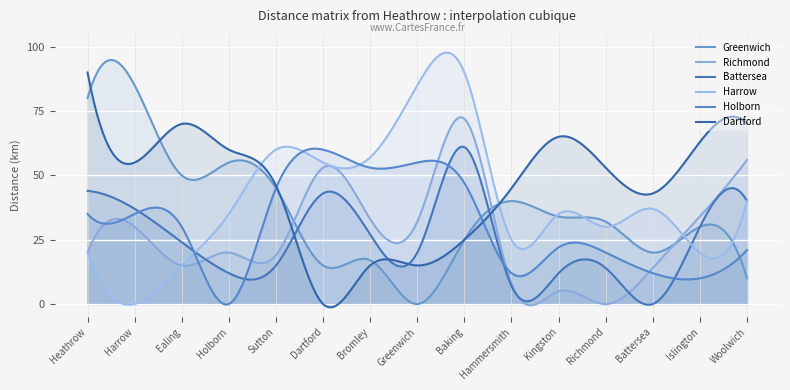

What is the label of the 8th point from the right?

Greenwich